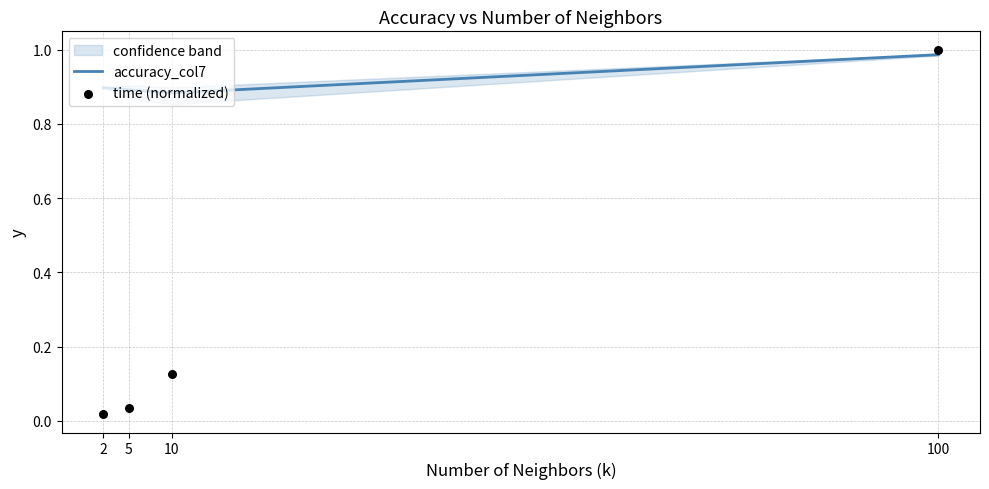

At how many categories does at least one series exceed 0?

4